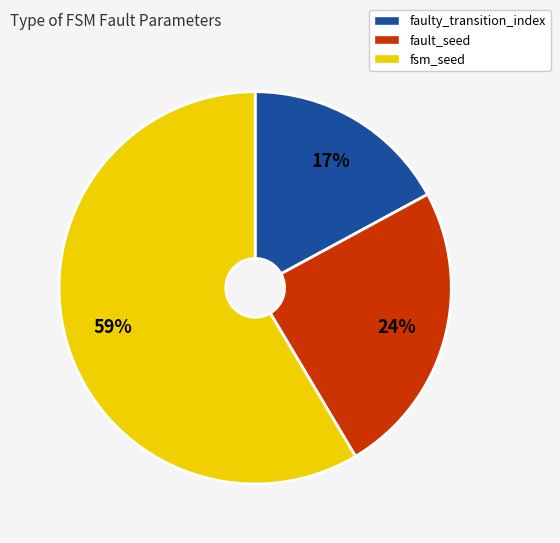

Count the number of slices in the pie.

3